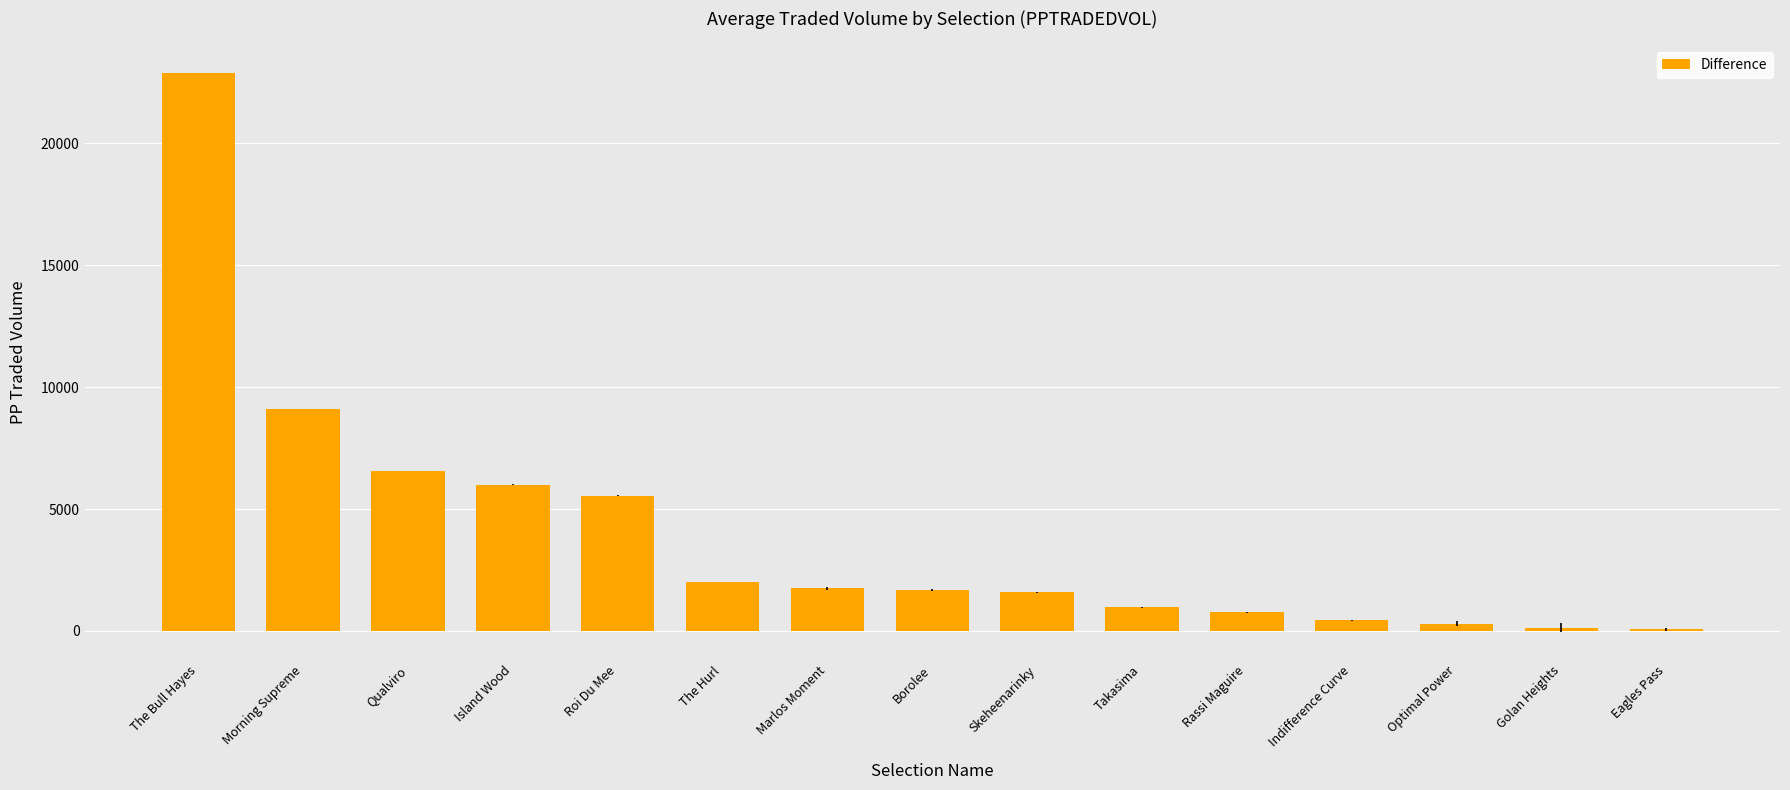

At which label is the value closest to 11466?

Morning Supreme